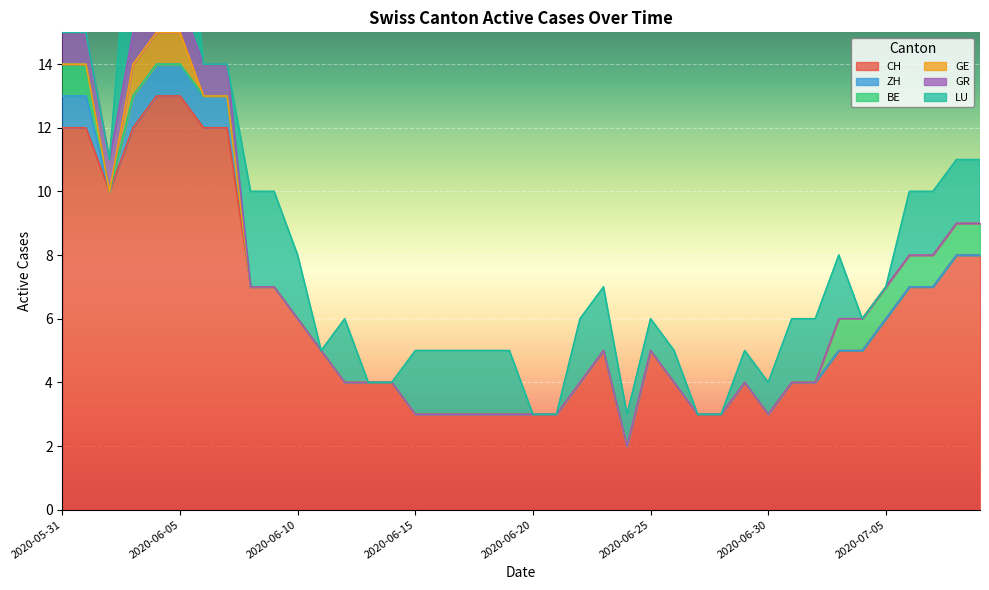

How many lines are shown in the chart?

6